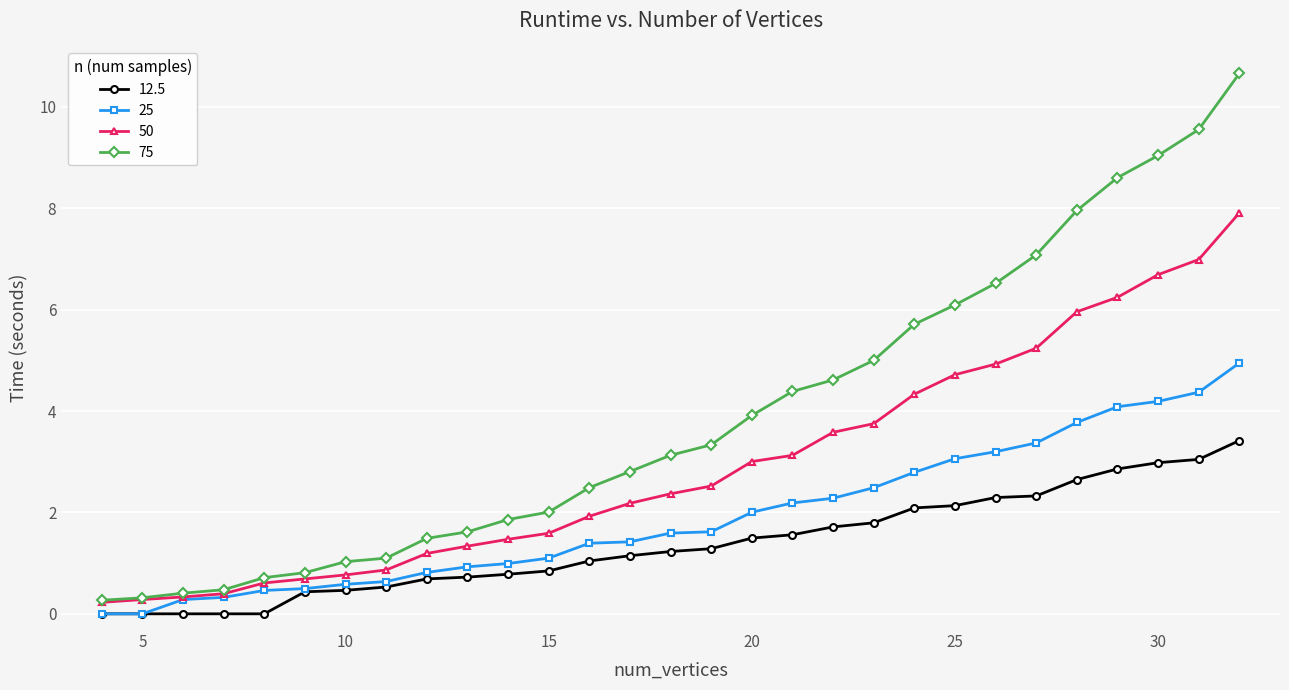

What is the value of the 50 point at the 24th from the left?

5.2